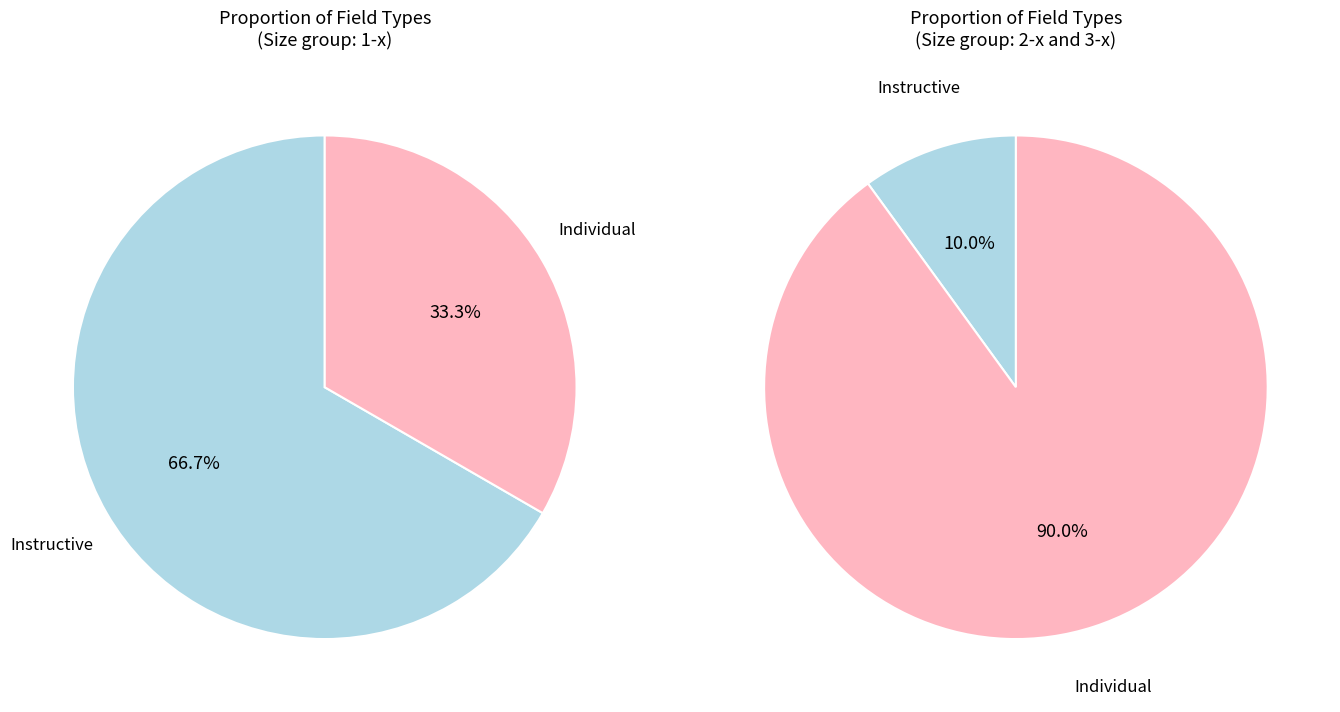

To the nearest percent, what is the average slice percentage?

50%